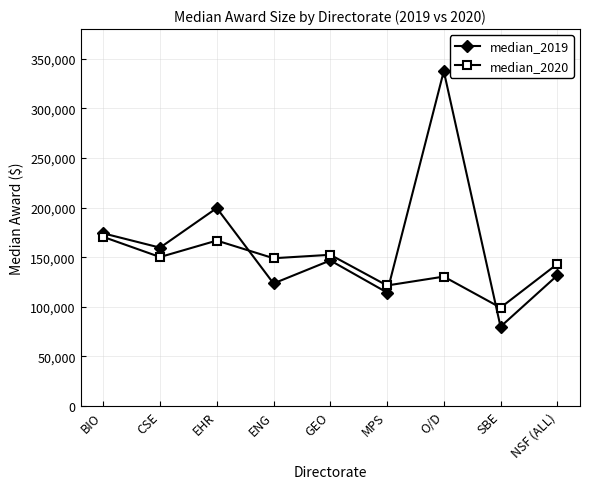

Is it true that median_2020 equals 252796 at ENG?

False